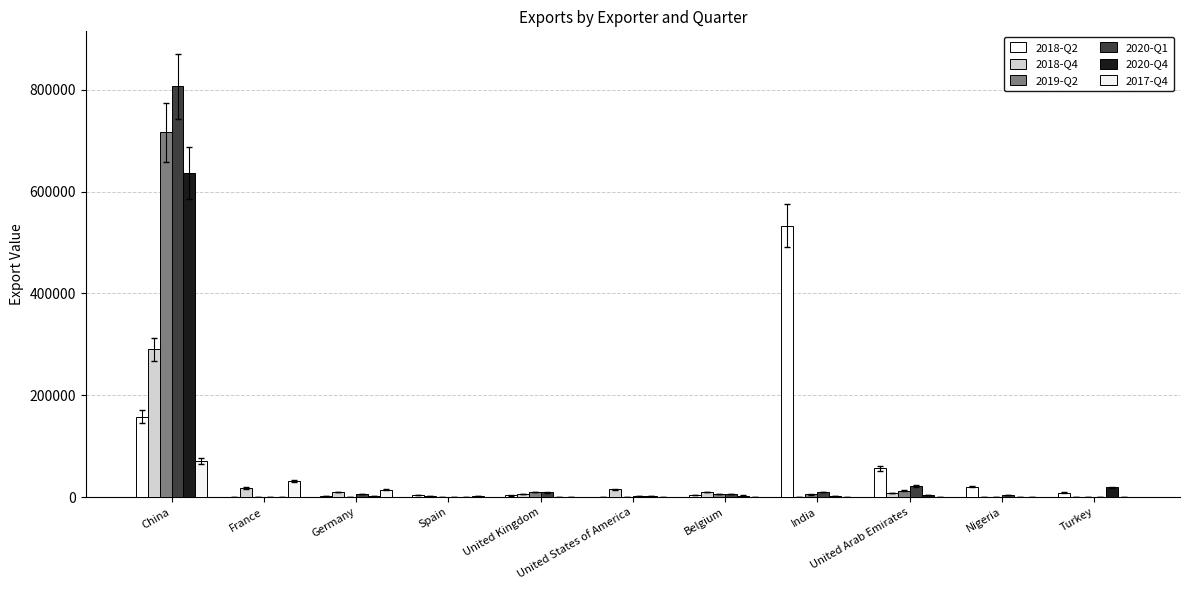

Count the number of categories in the chart.

11